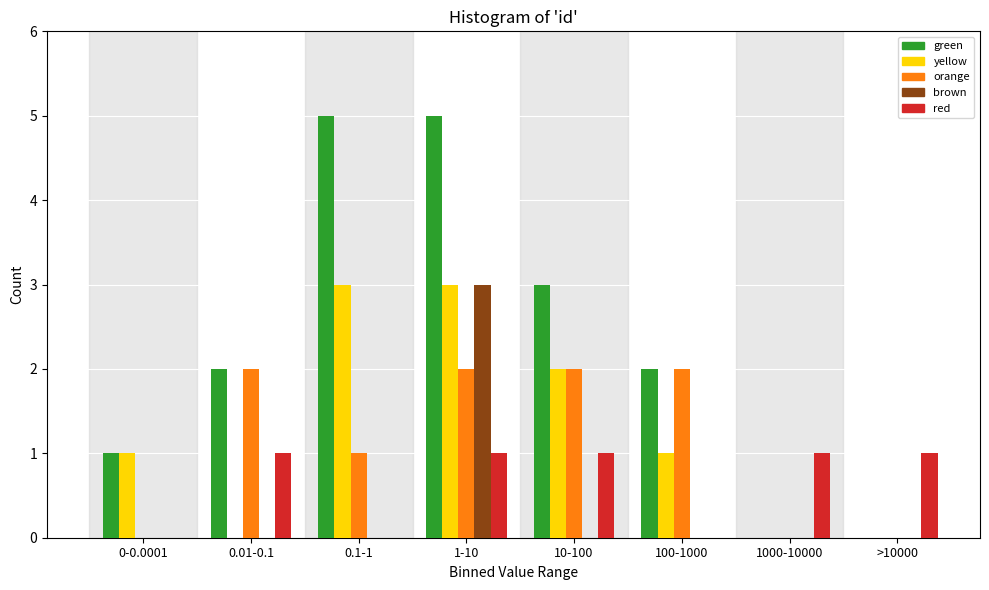

What is the greatest value displayed?

5